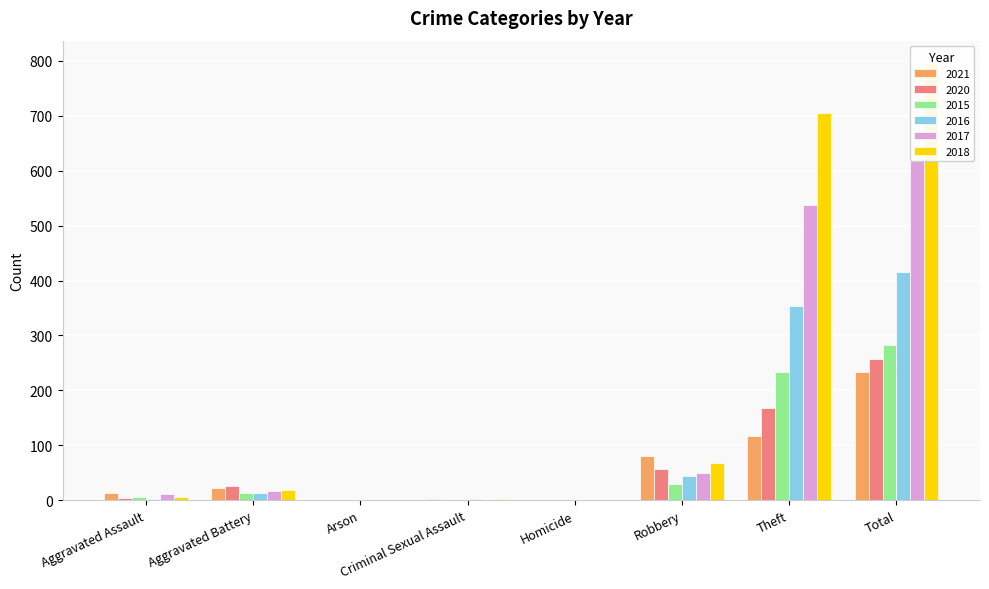

What is the value of the 2020 bar at the 2nd from the left?

26